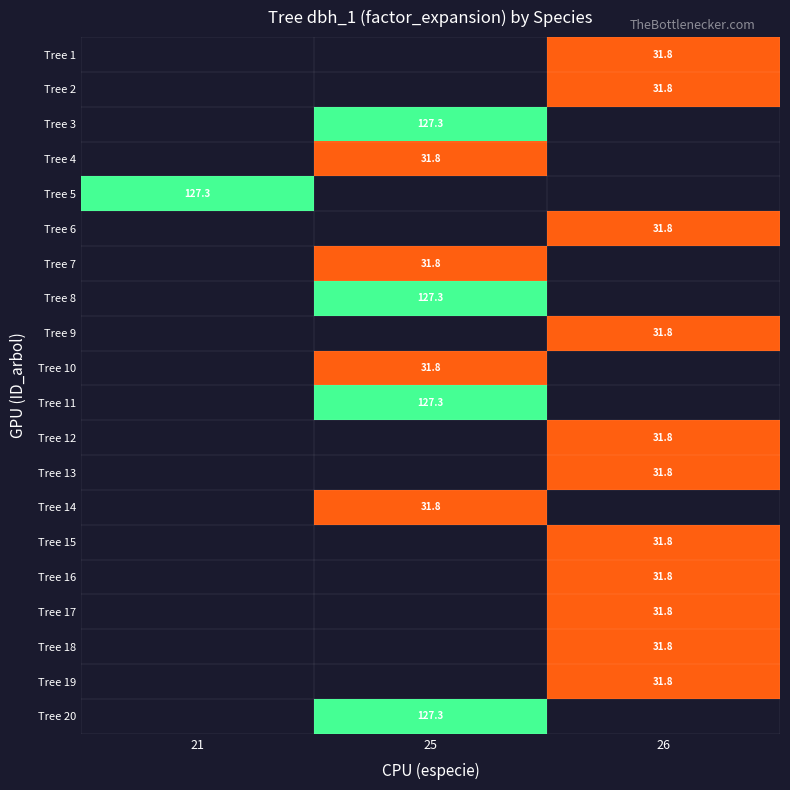

At which label does Tree 8 first exceed 127?

25